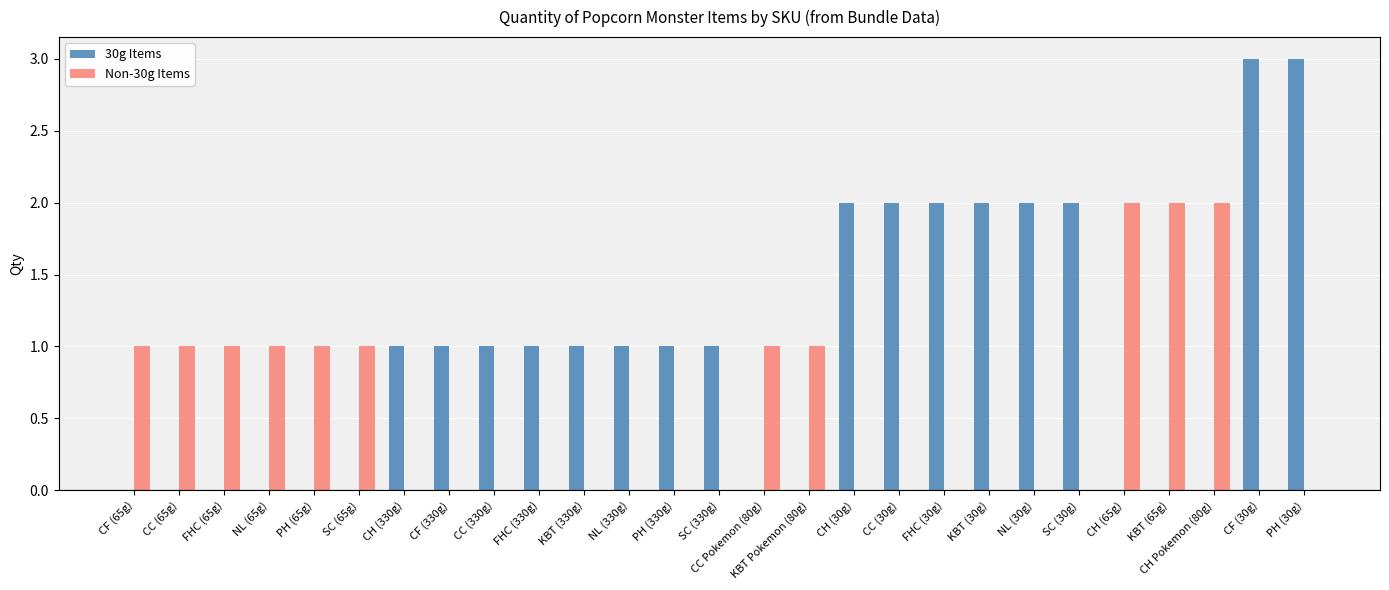

What is the maximum value for 30g Items?

3